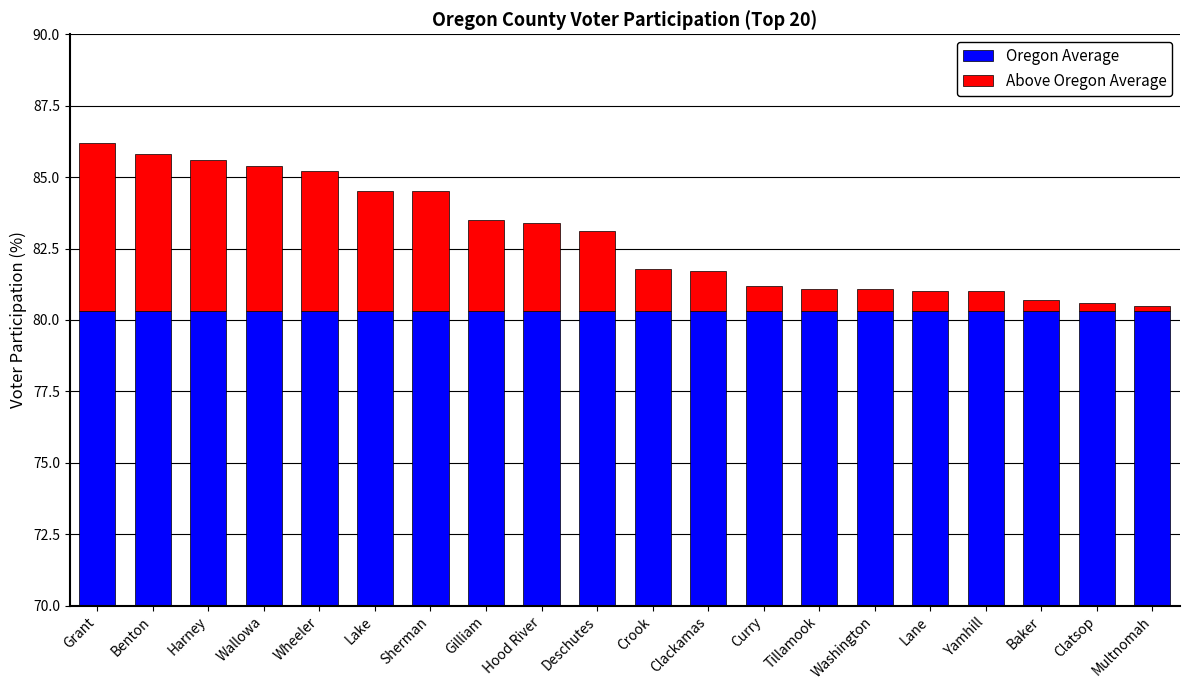

At Wallowa, list the series in order from smallest to largest.

Above Oregon Average, Oregon Average